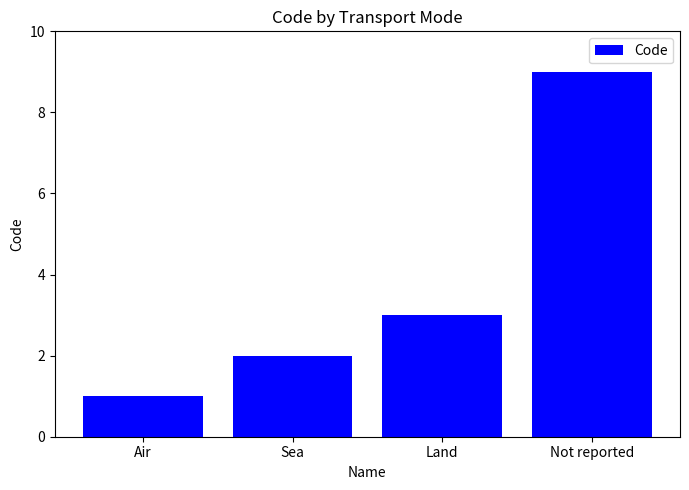

Reading left to right, what are all the values shown in this chart?

1	2	3	9